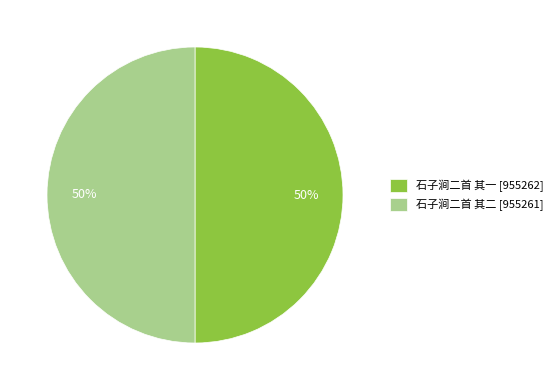

Is the sum of 石子涧二首 其一 [955262] and 石子涧二首 其二 [955261] greater than half?

Yes